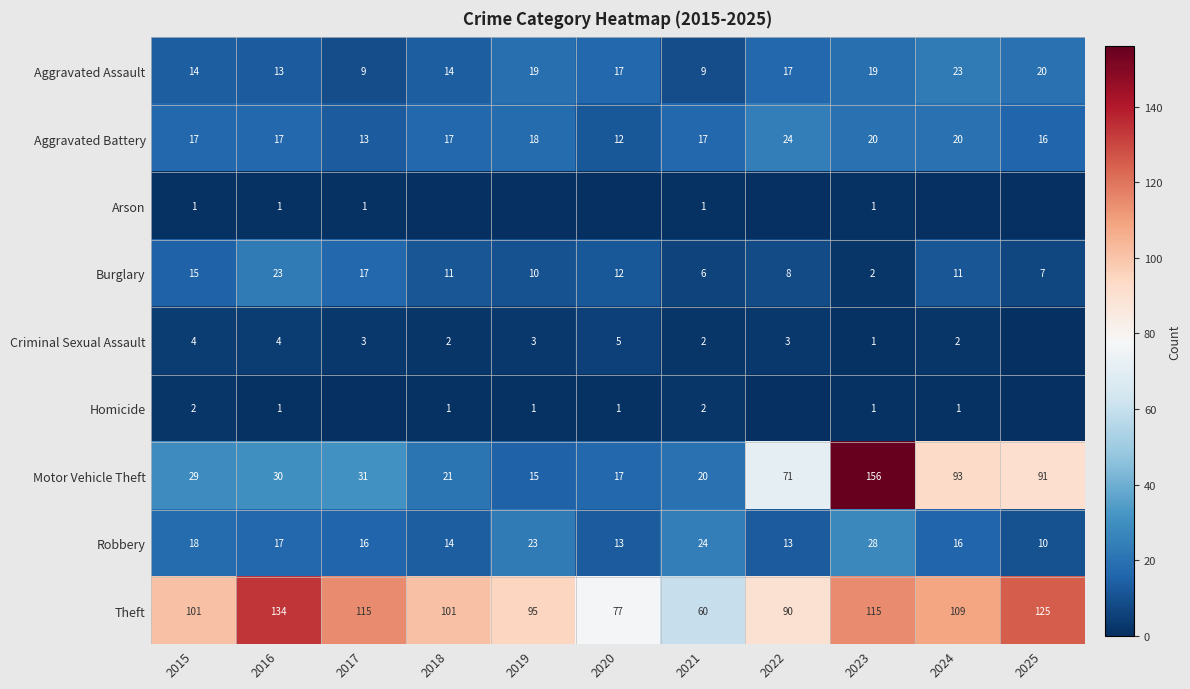

What is the total value across all series at 2021?

141